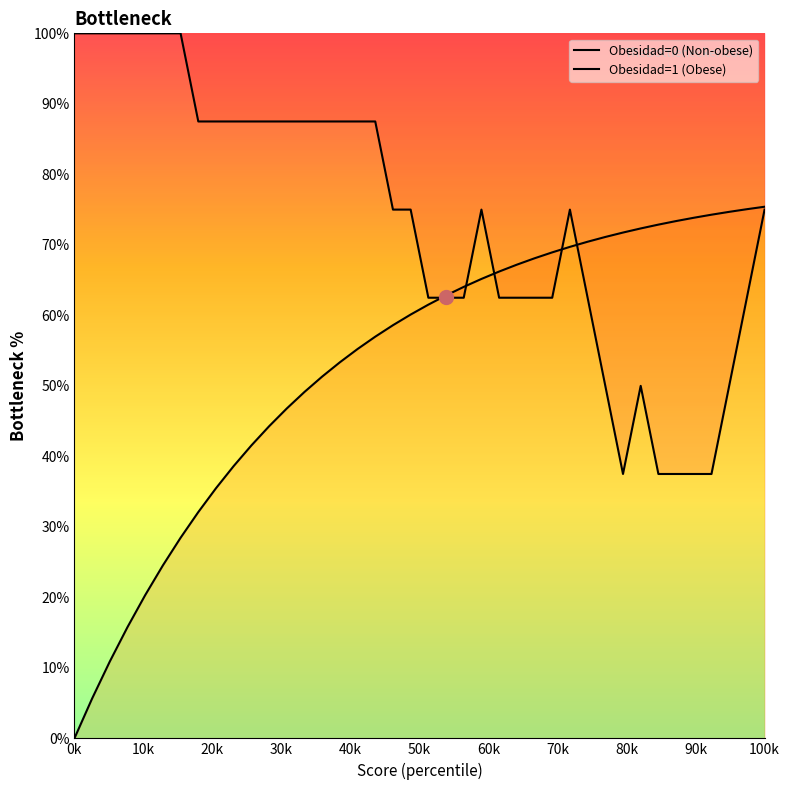

Which series has the largest range (max minus min)?

Obesidad=1 (Obese)